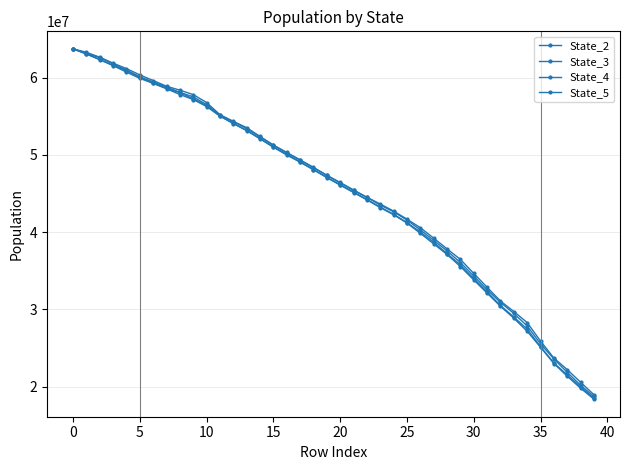

Which series has the largest total across all categories?

State_5